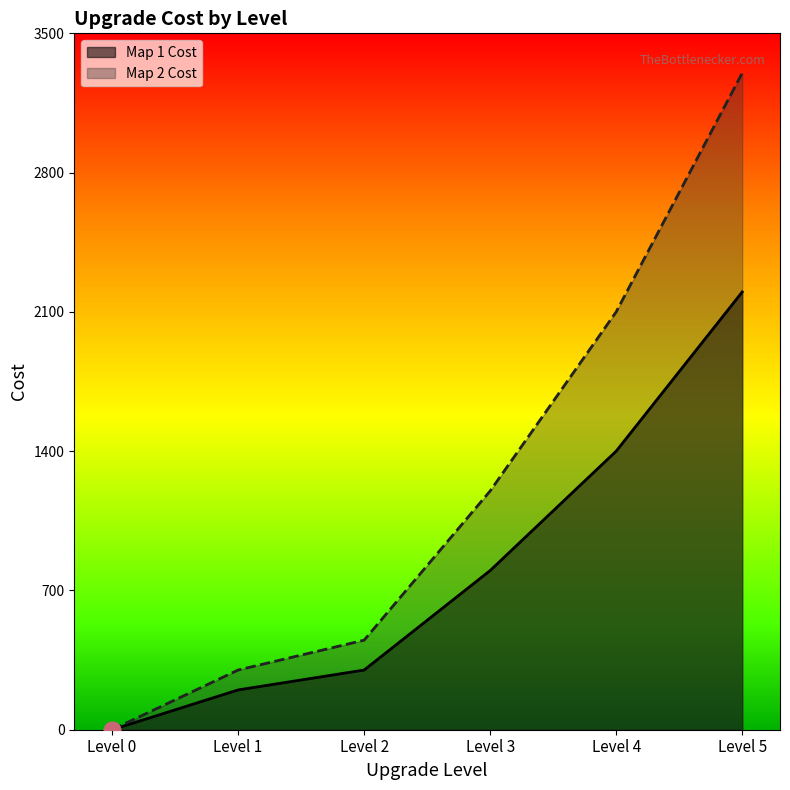

At Level 5, list the series in order from largest to smallest.

Map 2 Cost, Map 1 Cost